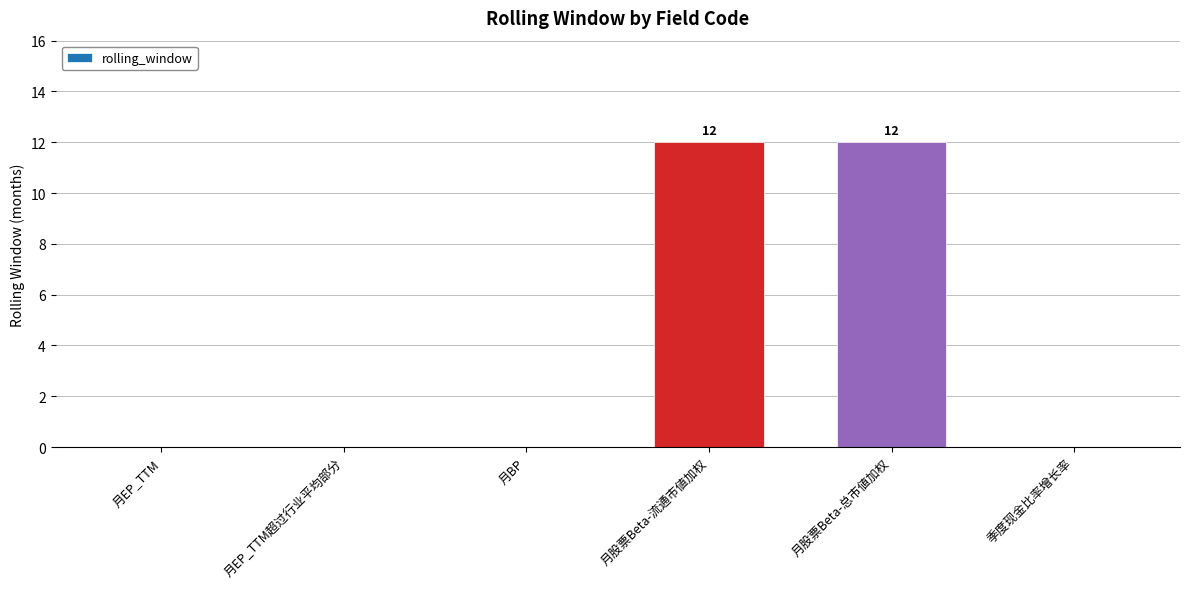

What is the sum of the values at 月股票Beta-流通市値加权 and 月股票Beta-总市値加权?

24